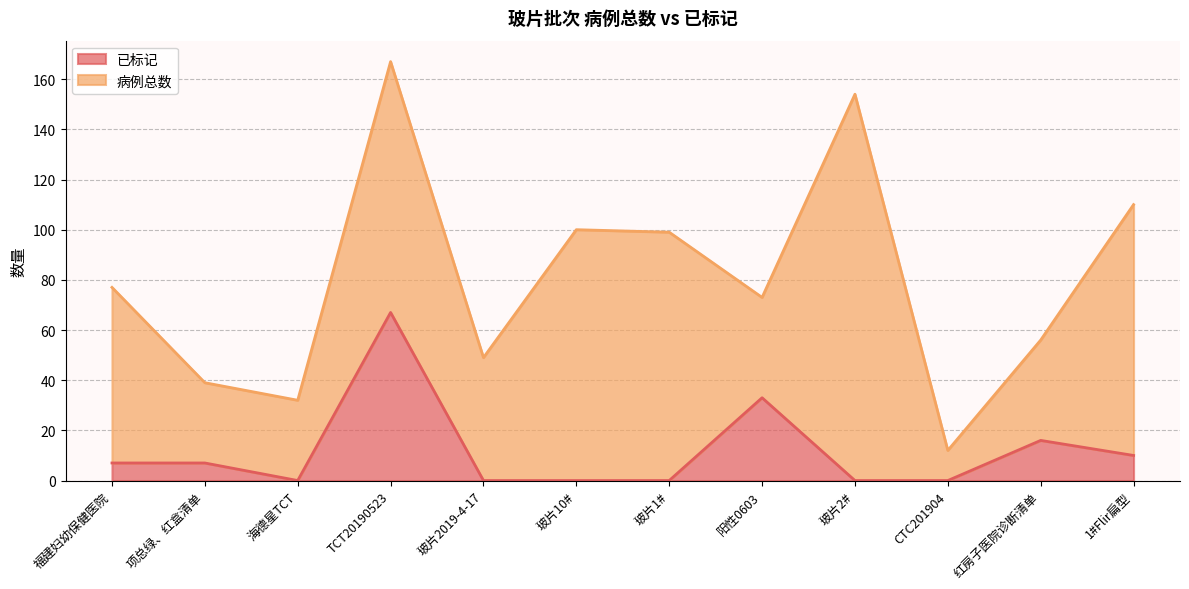

How many data points are less than 7?

6